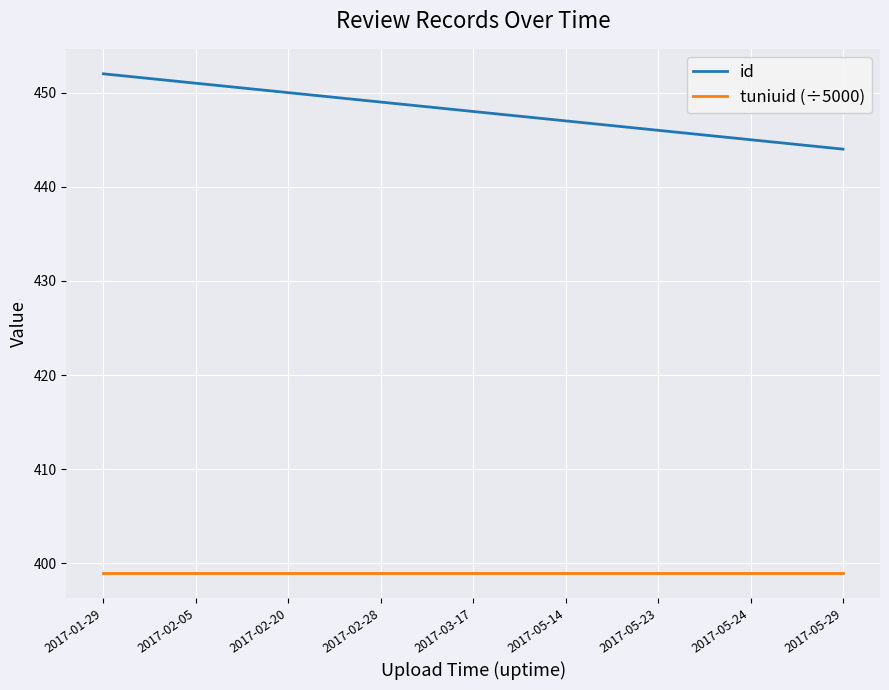

List the series in order of their peak value, highest first.

id, tuniuid (÷5000)